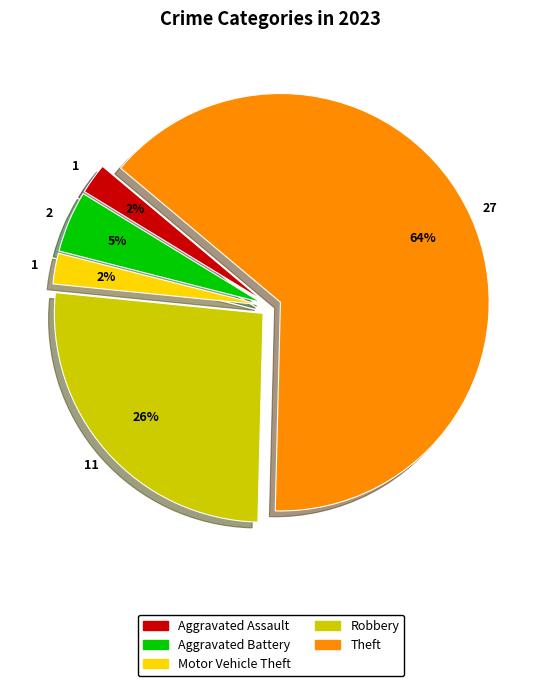

To the nearest percent, what is the average slice percentage?

20%